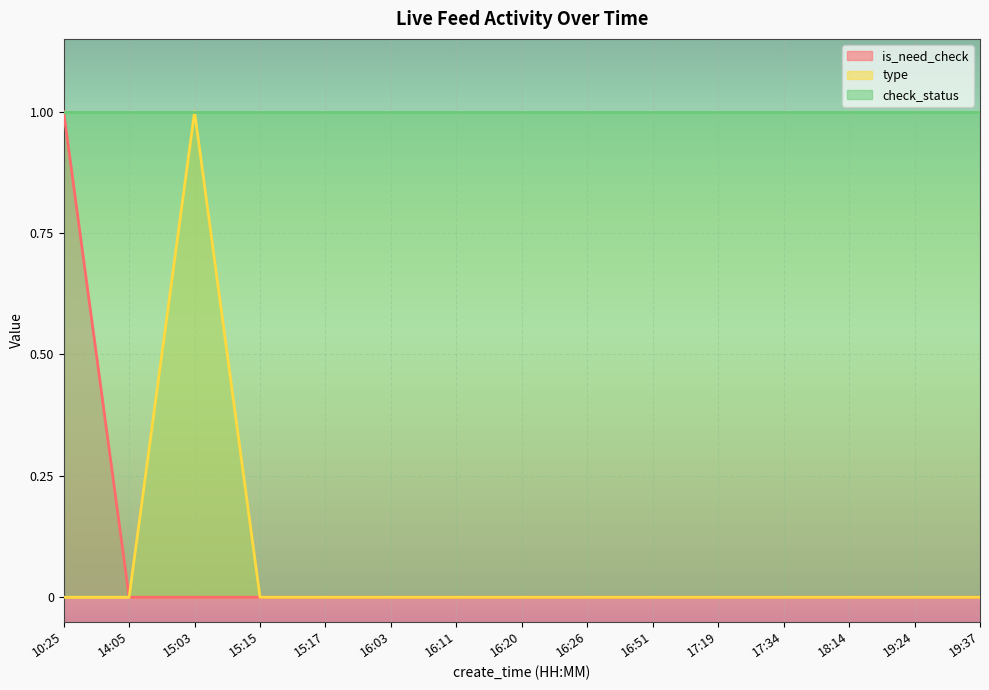

How many positive values does the type series have?

1